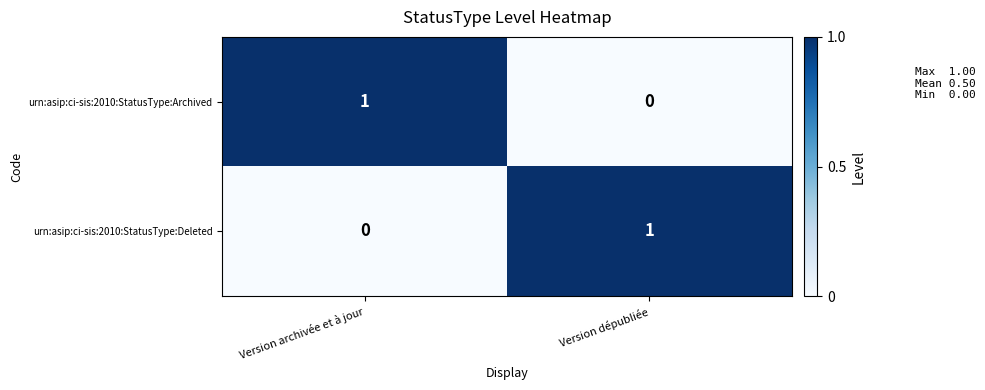

Rank the series at Version dépubliée from highest to lowest value.

urn:asip:ci-sis:2010:StatusType:Deleted, urn:asip:ci-sis:2010:StatusType:Archived